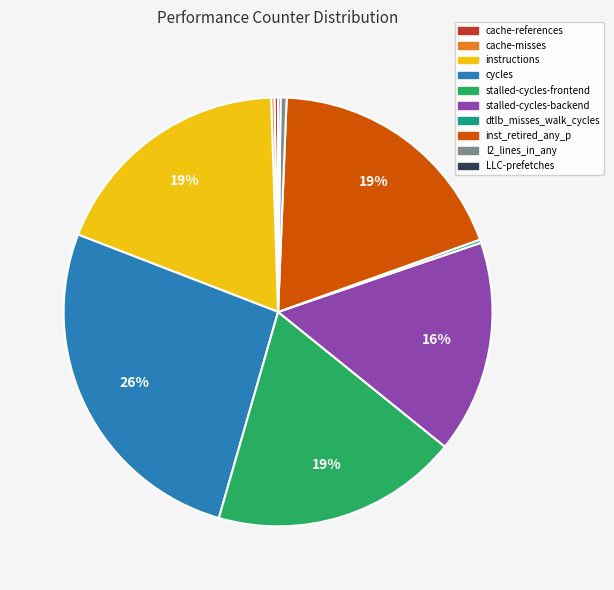

What is the ratio of the value at cycles to the value at l2_lines_in_any?

58.2